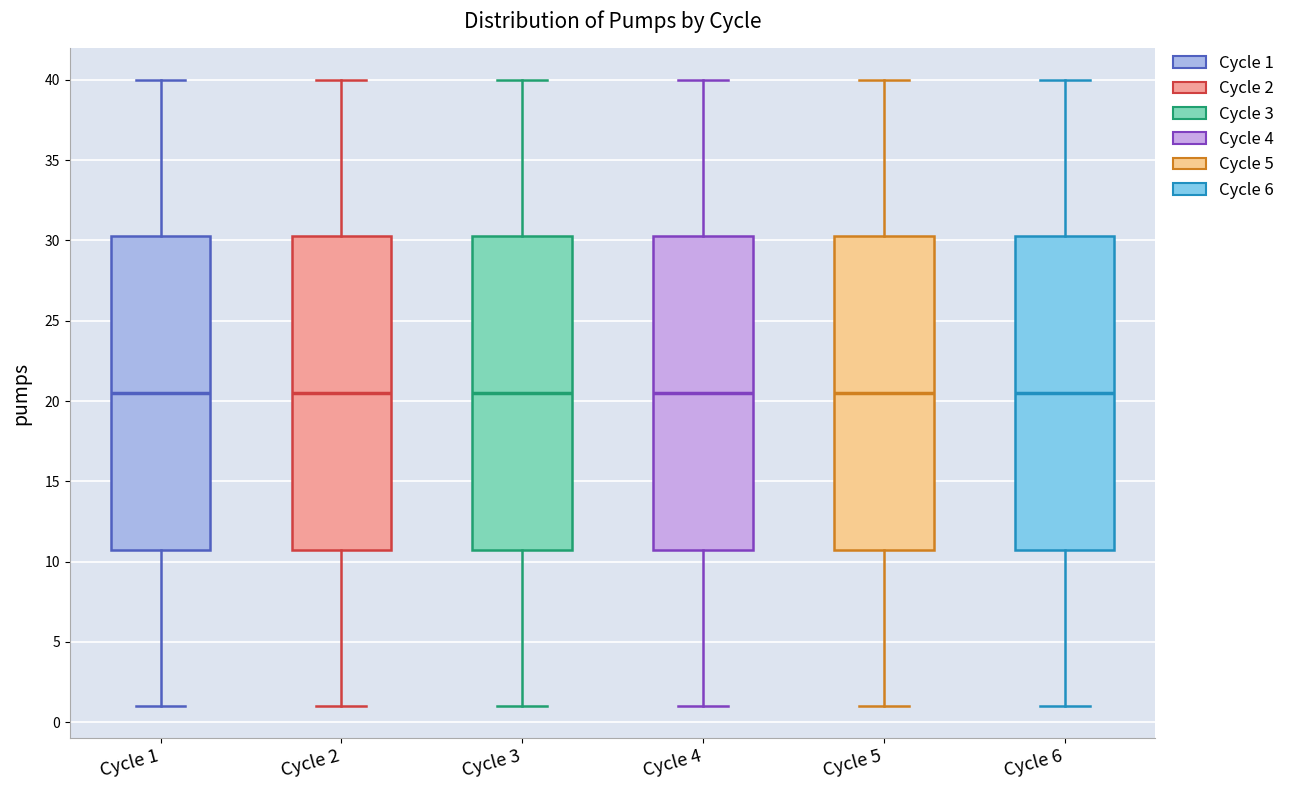

Reading left to right, read every box against the y-axis: the position of its median line, the range the box covers, and the ends of its whiskers. The values are not printed on the chart, so give them approximately, as read against the axis.

Cycle 1: median 20.5, box 11.0 to 30.5, whiskers 1.0 to 40.0
Cycle 2: median 20.5, box 11.0 to 30.5, whiskers 1.0 to 40.0
Cycle 3: median 20.5, box 11.0 to 30.5, whiskers 1.0 to 40.0
Cycle 4: median 20.5, box 11.0 to 30.5, whiskers 1.0 to 40.0
Cycle 5: median 20.5, box 11.0 to 30.5, whiskers 1.0 to 40.0
Cycle 6: median 20.5, box 11.0 to 30.5, whiskers 1.0 to 40.0